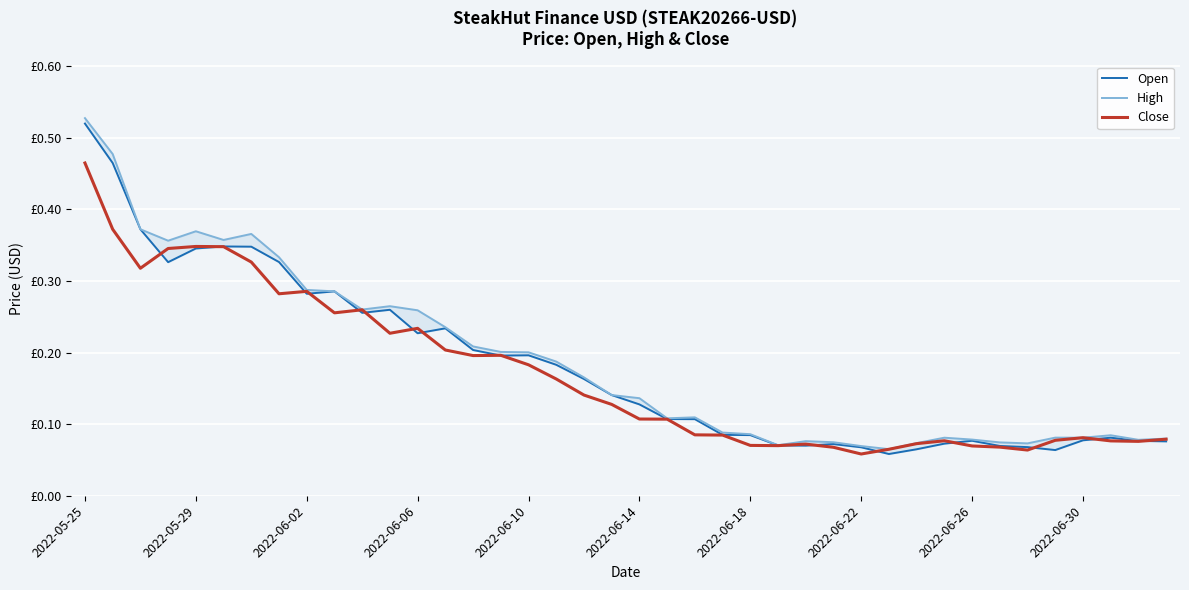

What is the difference between the Open values at 2022-05-29 and 18?

0.3